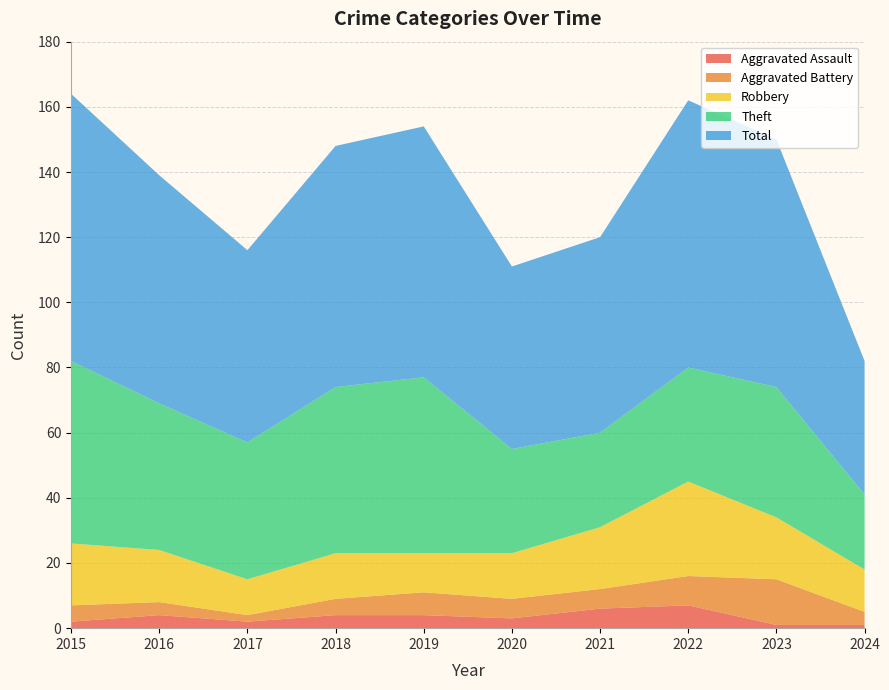

Reading right to left, what are all the values shown in this chart?

Aggravated Assault: 2024=1	2023=1	2022=7	2021=6	2020=3	2019=4	2018=4	2017=2	2016=4	2015=2
Aggravated Battery: 2024=4	2023=14	2022=9	2021=6	2020=6	2019=7	2018=5	2017=2	2016=4	2015=5
Robbery: 2024=13	2023=19	2022=29	2021=19	2020=14	2019=12	2018=14	2017=11	2016=16	2015=19
Theft: 2024=23	2023=40	2022=35	2021=29	2020=32	2019=54	2018=51	2017=42	2016=45	2015=56
Total: 2024=41	2023=76	2022=82	2021=60	2020=56	2019=77	2018=74	2017=59	2016=70	2015=82